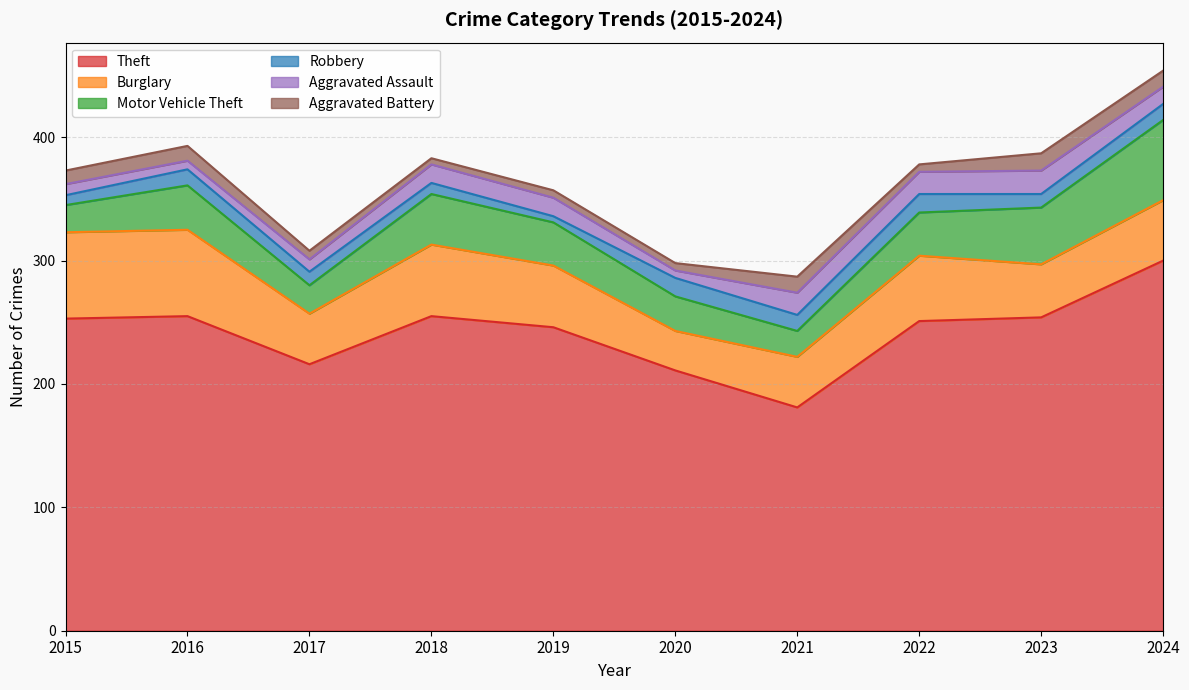

At which label does Aggravated Assault reach its minimum?

2020